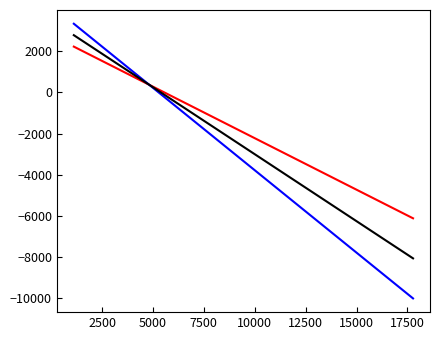

What is the greatest value displayed?

3333.0